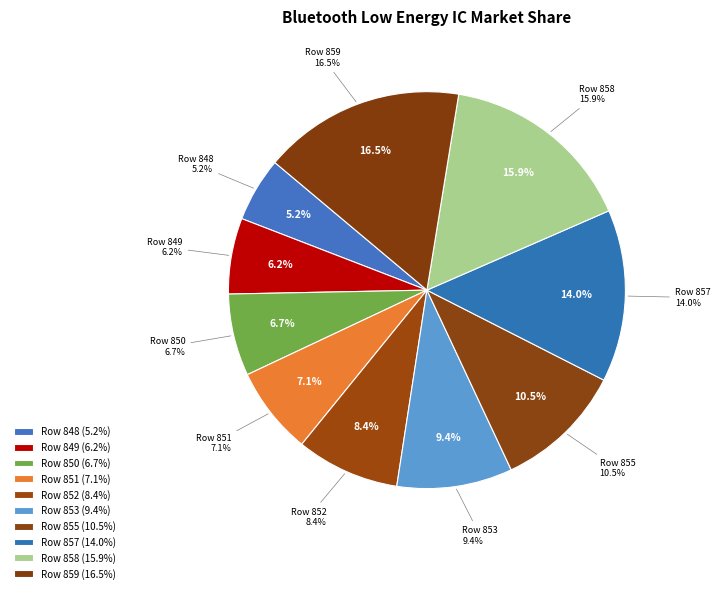

Does any single category account for the majority?

No